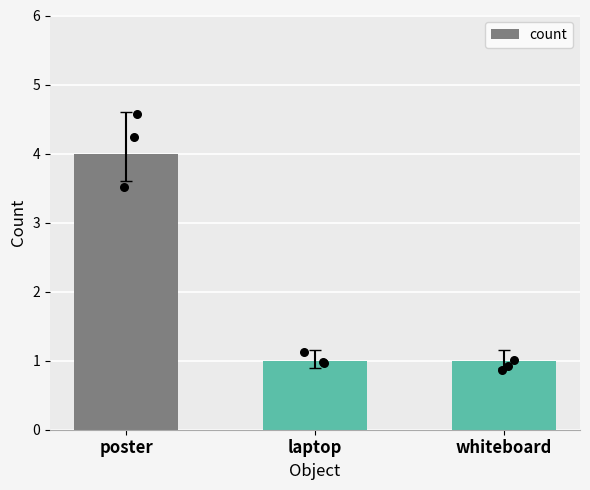

Between laptop and poster, which is larger?

poster